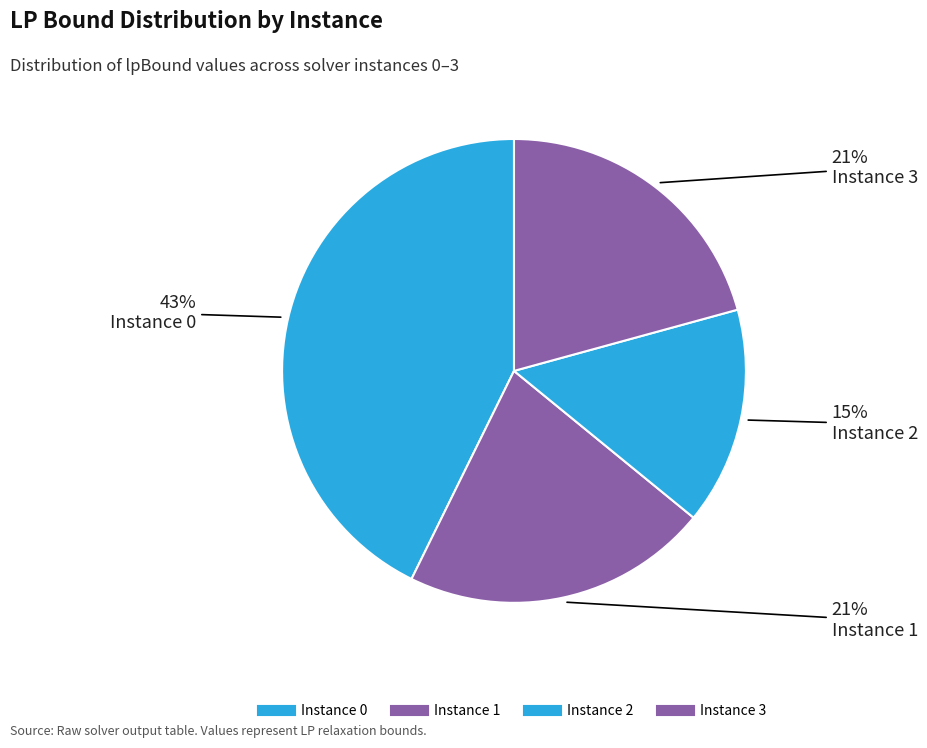

How many segments does this pie chart have?

4